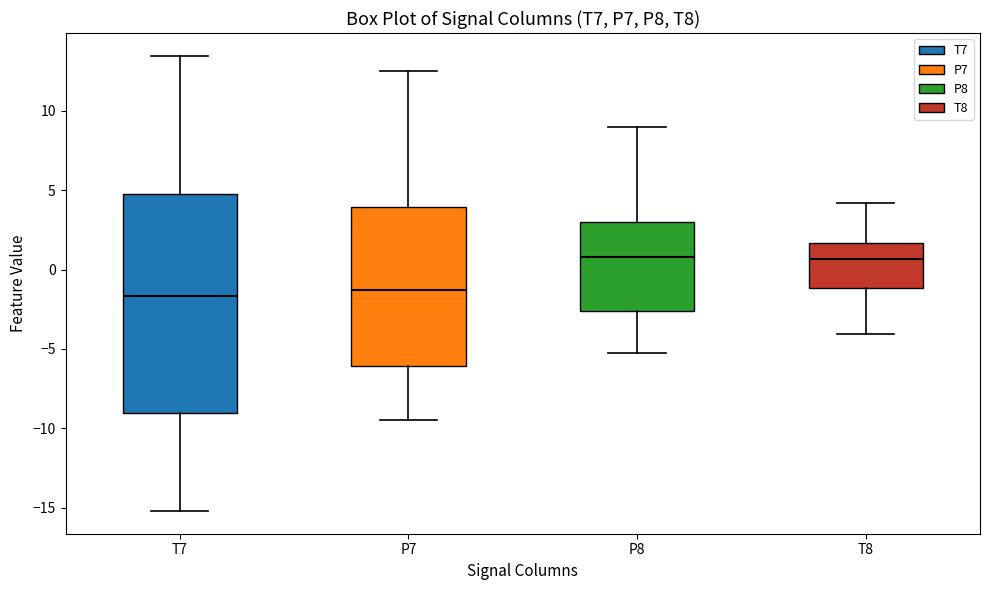

Reading left to right, transcribe this box plot: for each box, give where its median line is, the range the box spans, and where its two whiskers end, as read against the y-axis. The values are not printed on the chart, so give them approximately, as read against the axis.

T7: median -1.5, box -9.0 to 5.0, whiskers -15.0 to 13.5
P7: median -1.5, box -6.0 to 4.0, whiskers -9.5 to 12.5
P8: median 1.0, box -2.5 to 3.0, whiskers -5.5 to 9.0
T8: median 0.5, box -1.0 to 1.5, whiskers -4.0 to 4.0